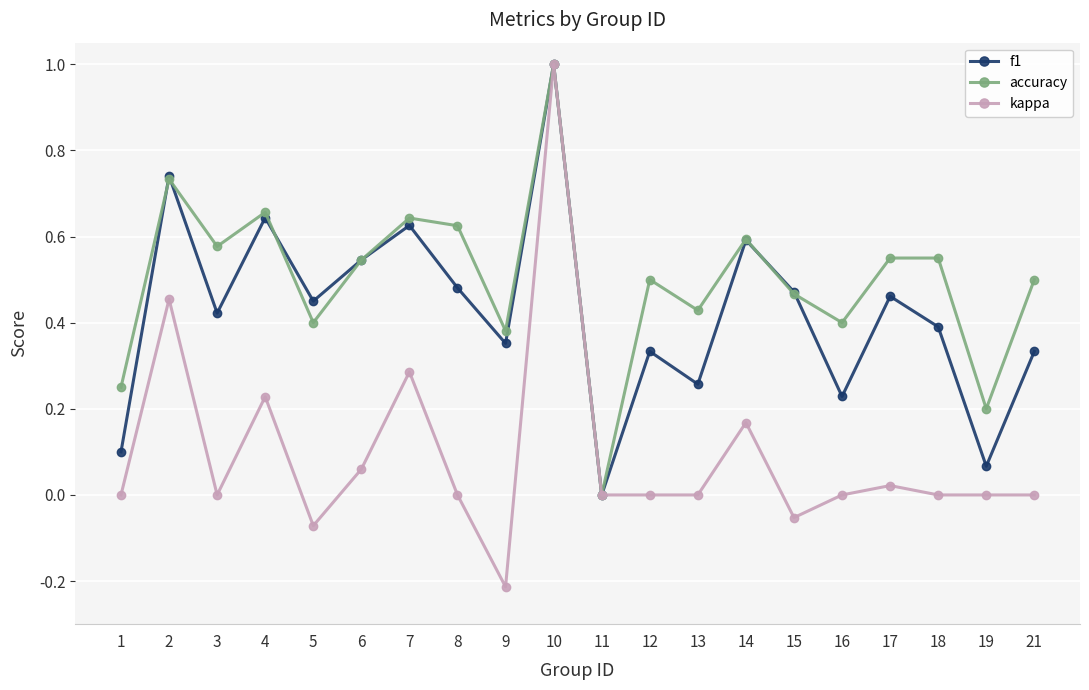

The value of kappa at 16 is 0.8. True or false?

False